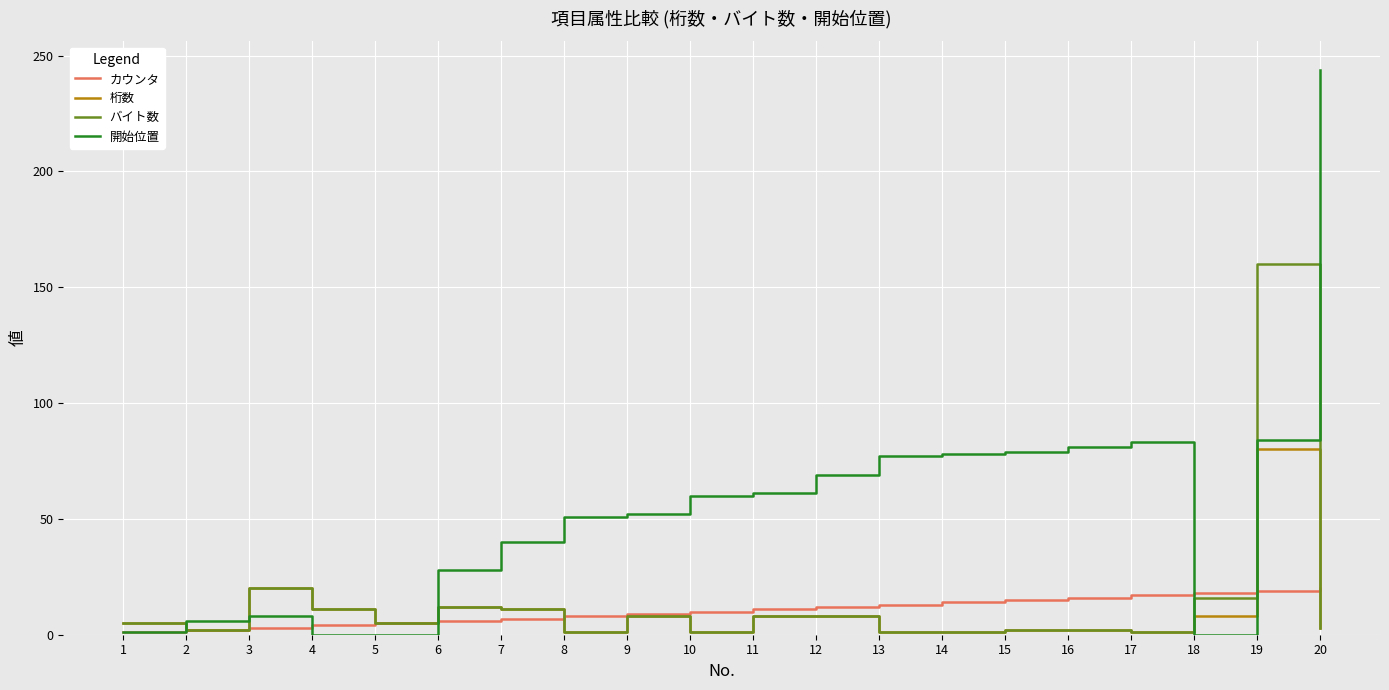

At how many categories does at least one series exceed 150?

2